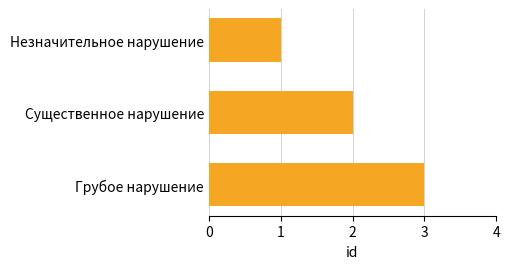

List the labels in order of value, largest first.

Грубое нарушение, Существенное нарушение, Незначительное нарушение